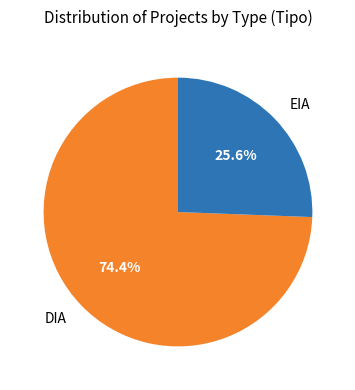

Is it true that EIA is 16% of the pie?

False